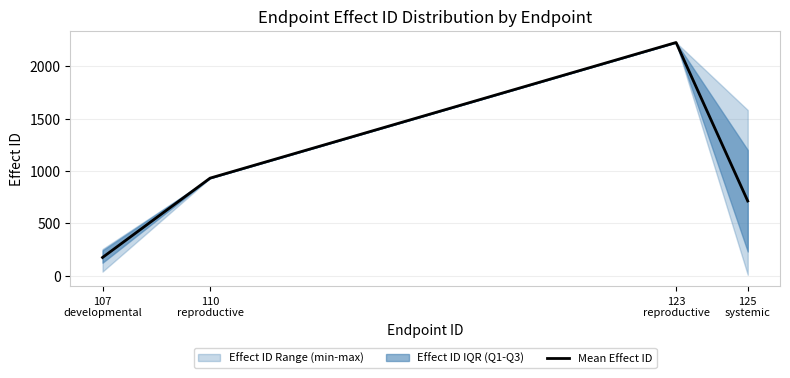

Where is the first local maximum?

123
reproductive